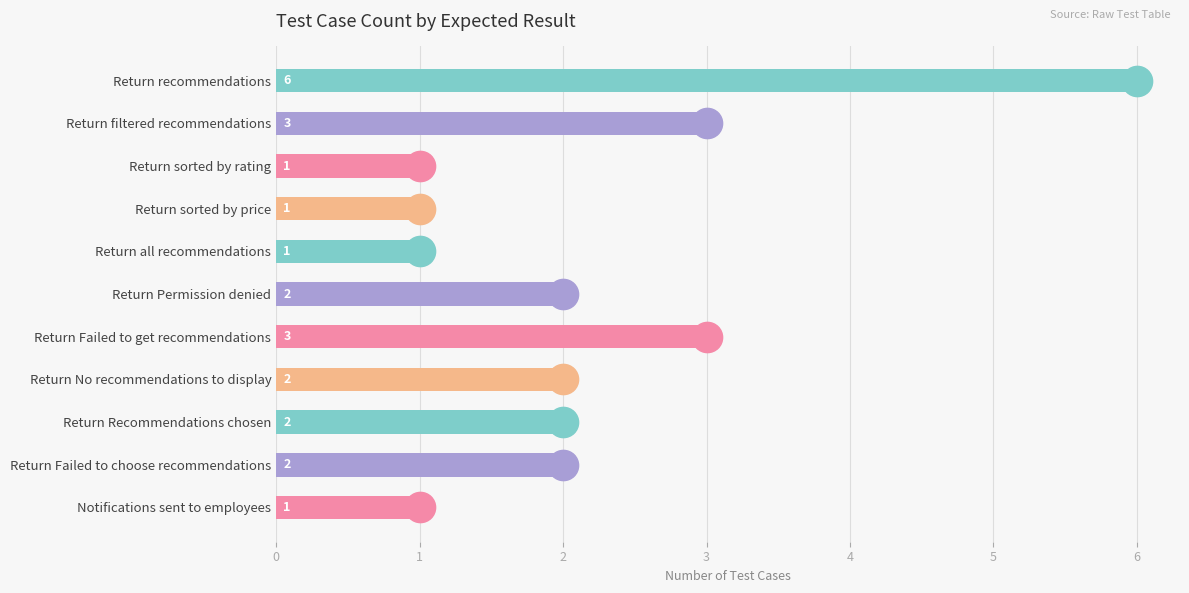

Count the values in the range 1 to 3.

10